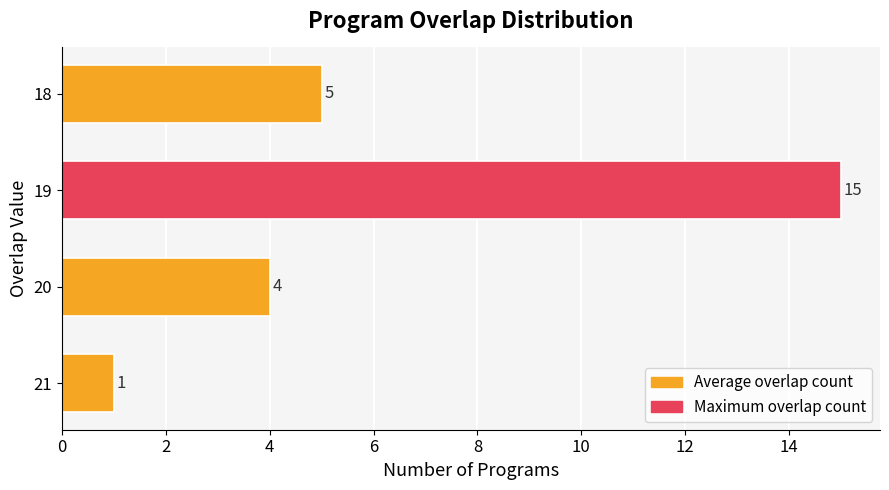

True or false: the data shows 1 at 21.

True